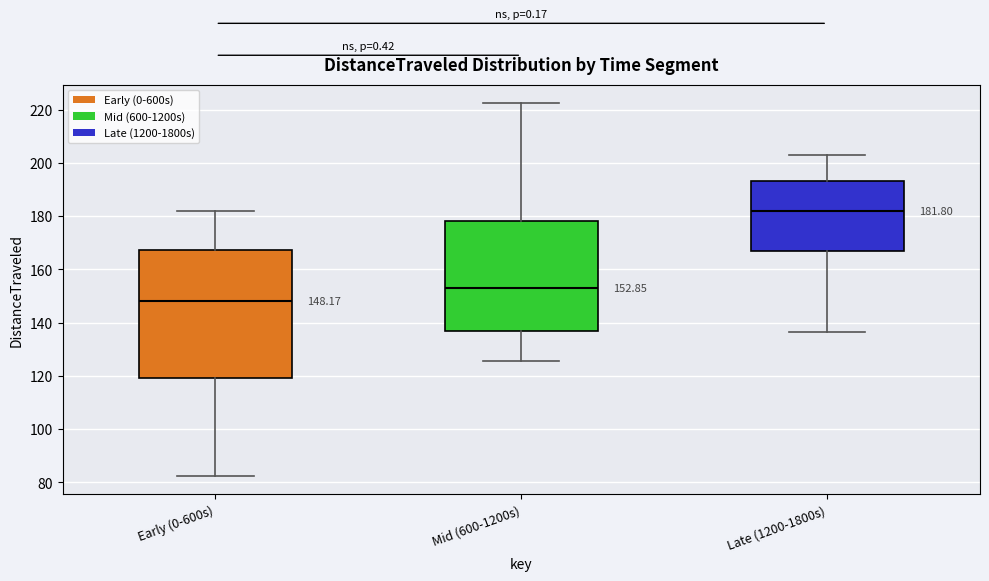

Which box is the tallest, from its lower edge to its upper edge?

Early (0-600s)